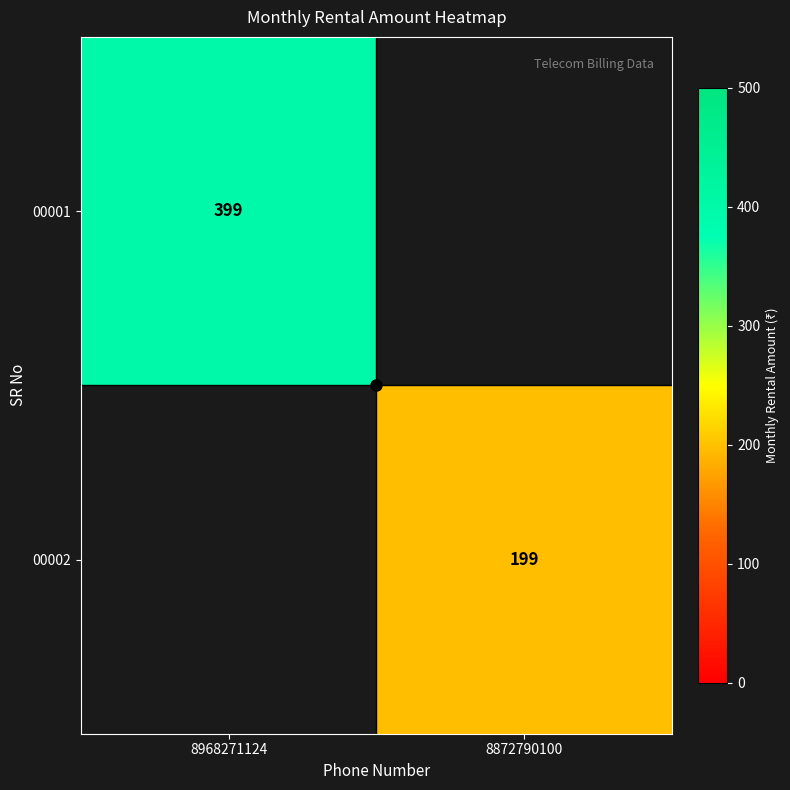

How many values in the 00001 series are below 399?

1